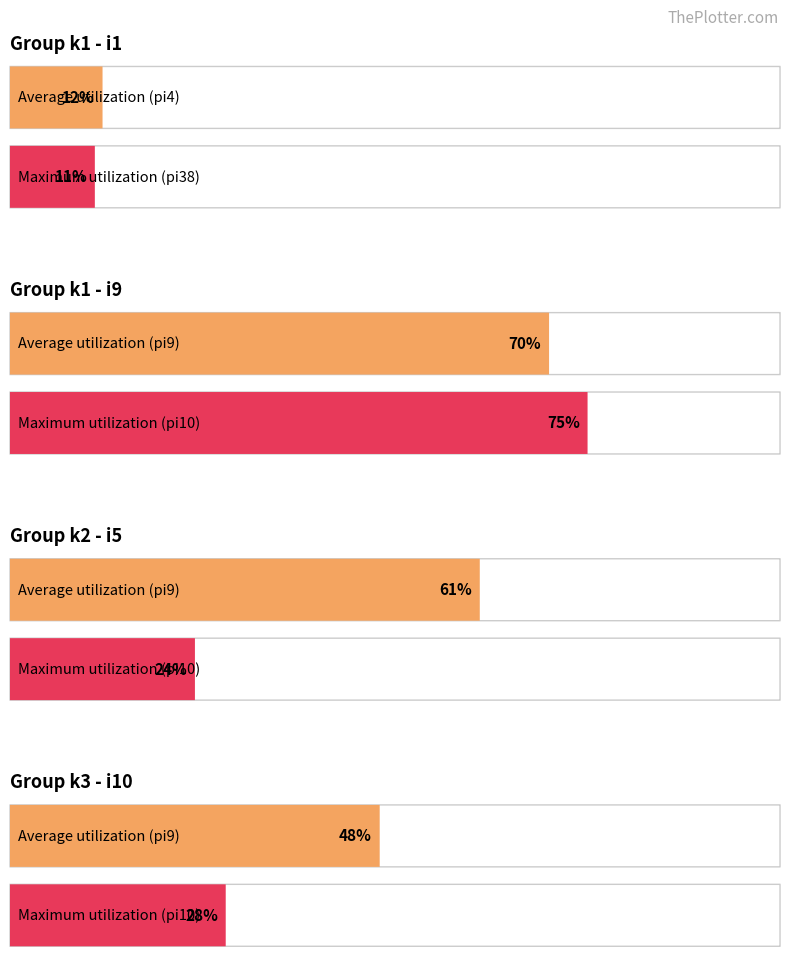

The value of k2_pi38 at 11 is 13. True or false?

False